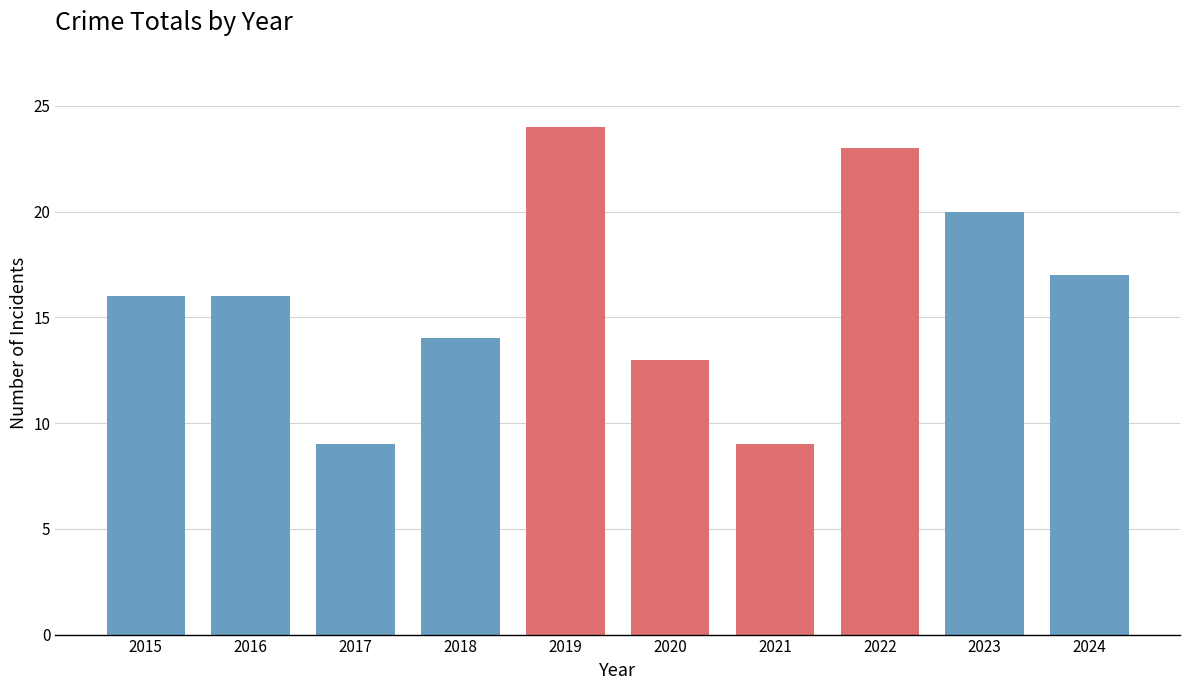

What is the value of the 2nd bar from the left?

16